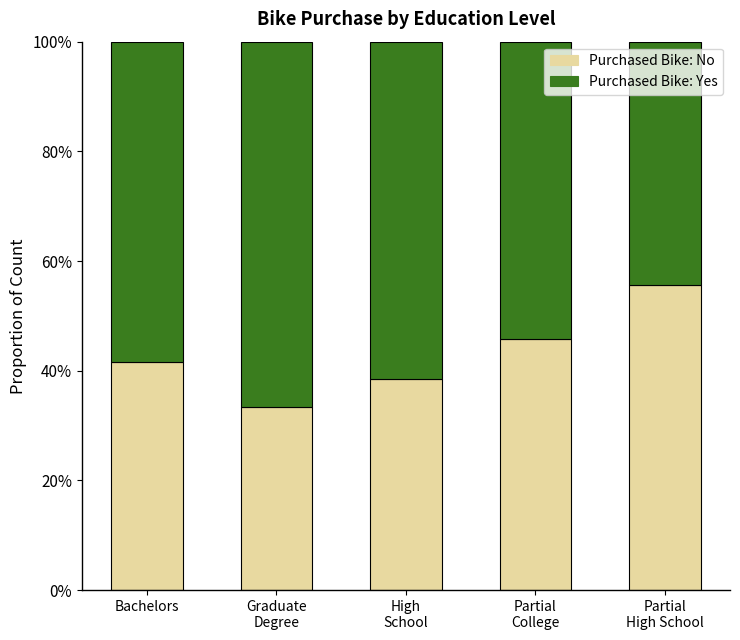

What is the label of the 2nd bar from the right?

Partial
College